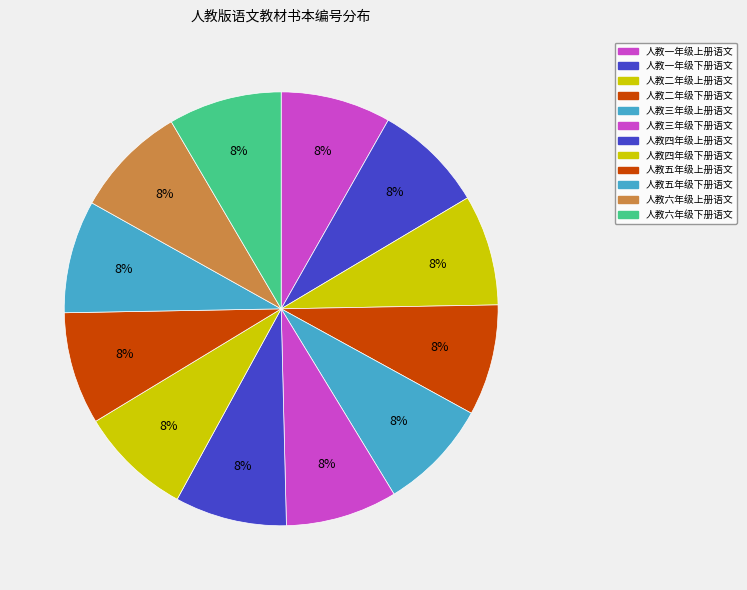

Count the number of slices in the pie.

12